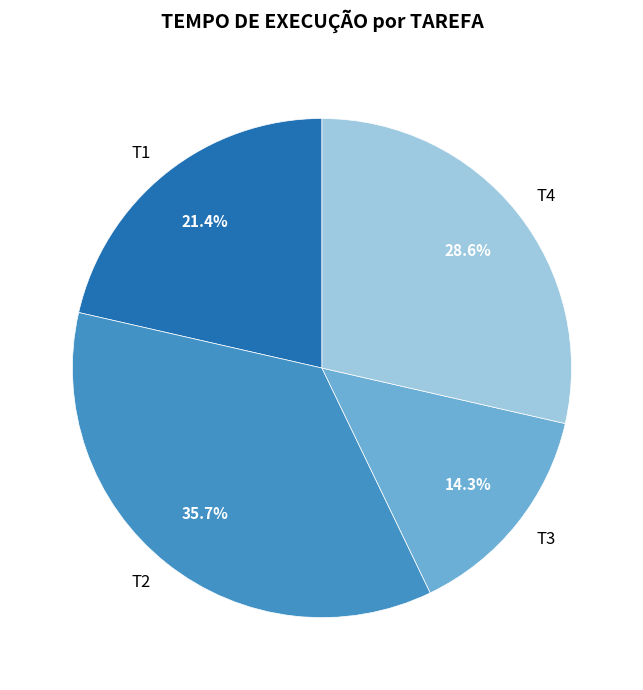

How many slices are in this pie chart?

4